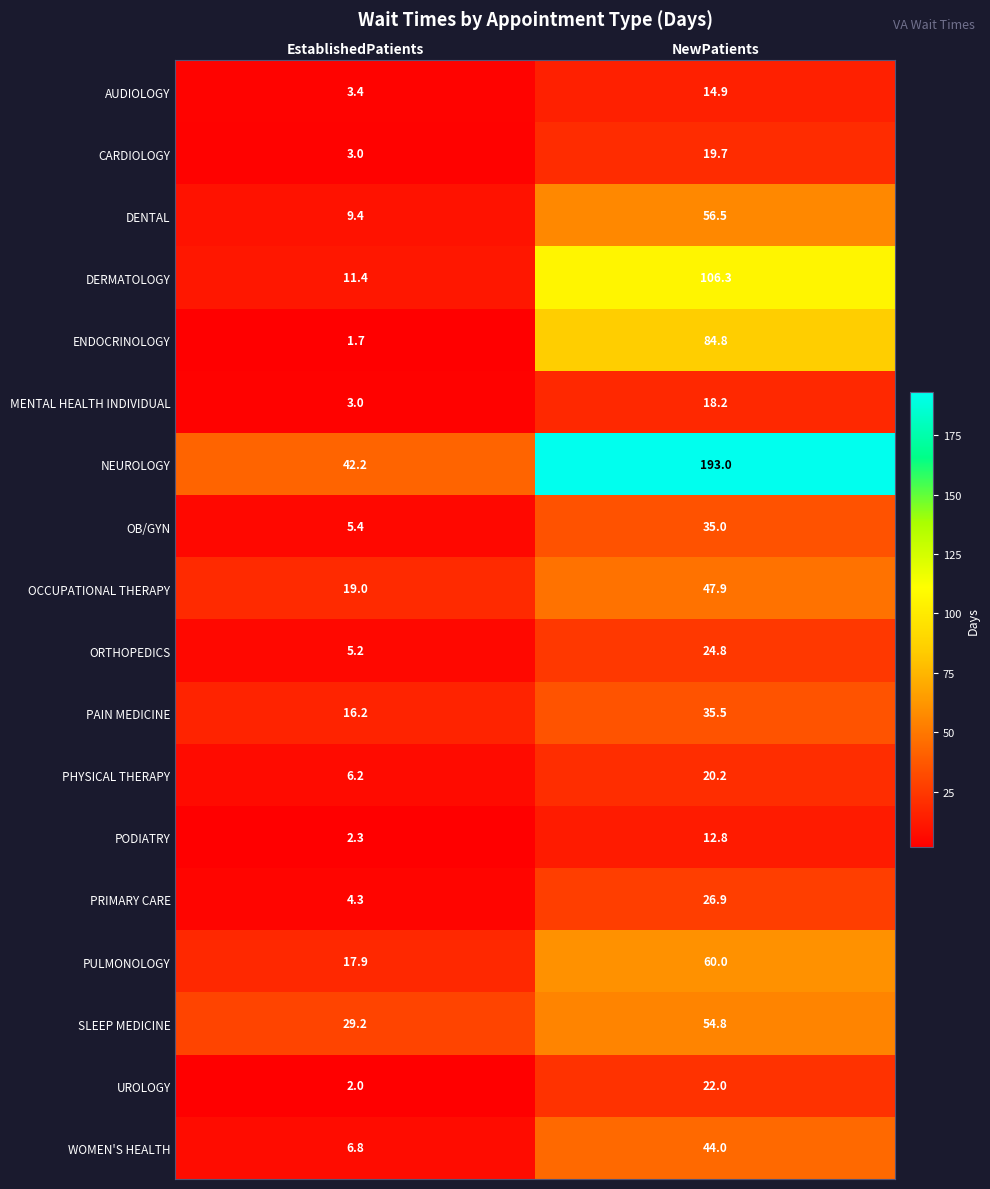

What is the maximum value shown in the chart?

193.0